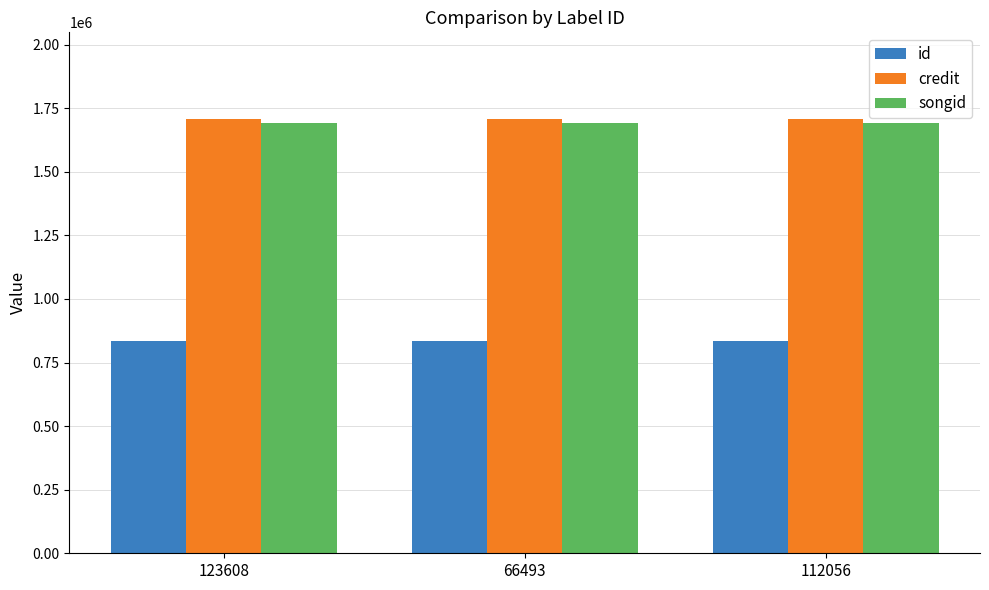

What is the average value of the credit series?

1707106